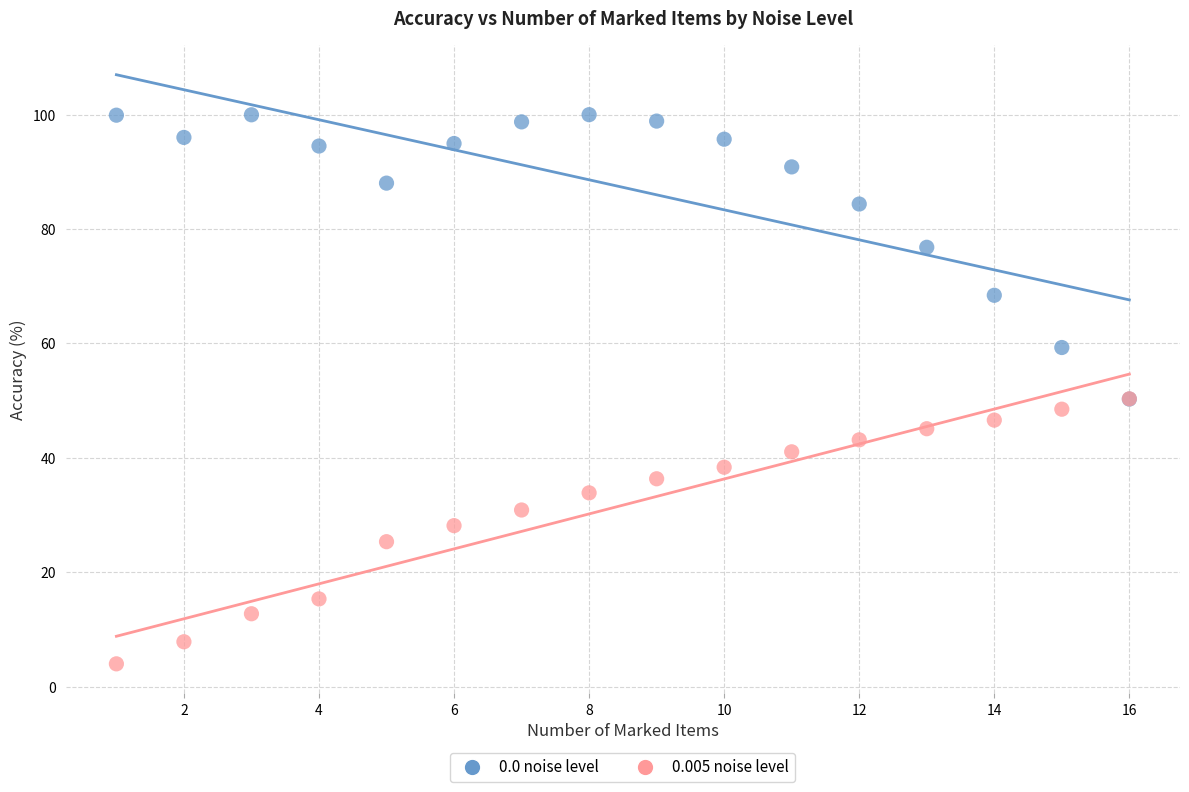

Which series has the widest spread of Y values?

0.0 noise level